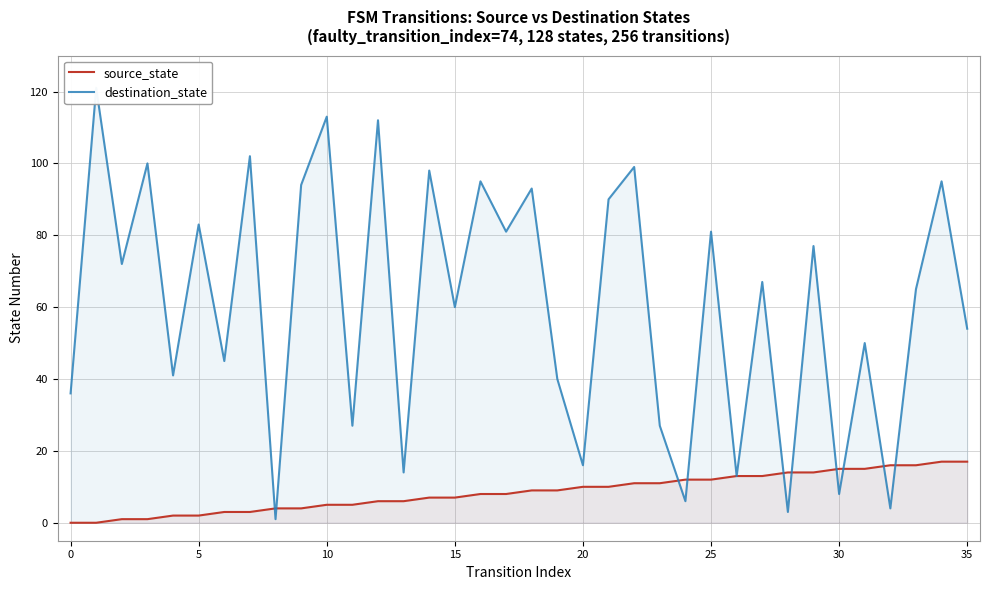

How many distinct data groups are displayed?

2